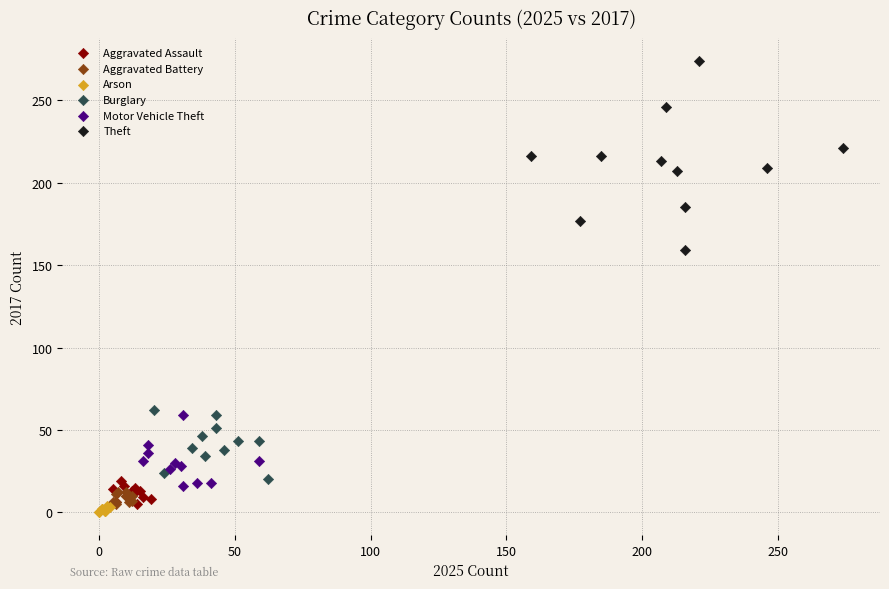

Which series reaches the maximum Y coordinate?

Theft